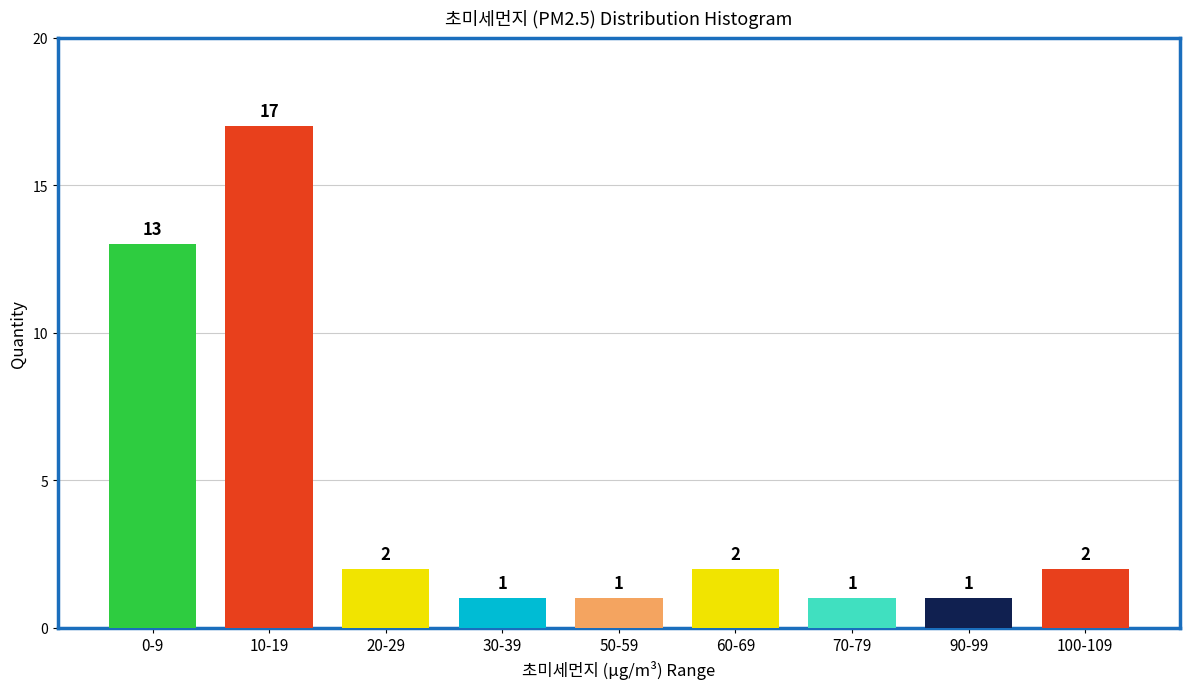

Reading left to right, transcribe all the data shown in this chart.

13	17	2	1	1	2	1	1	2